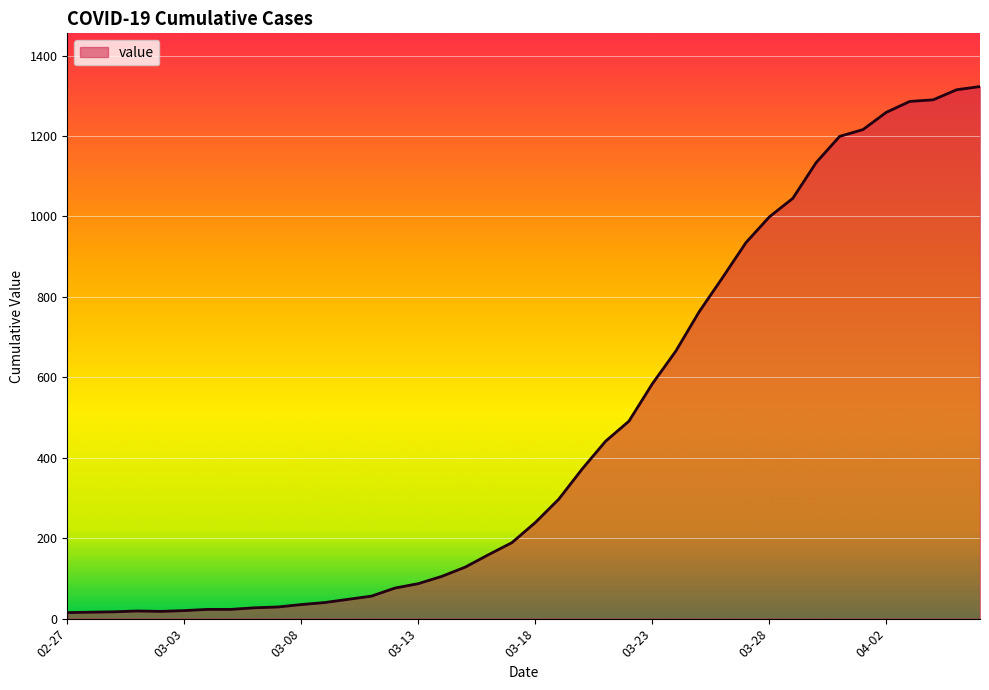

What is the maximum value shown in the chart?

1323